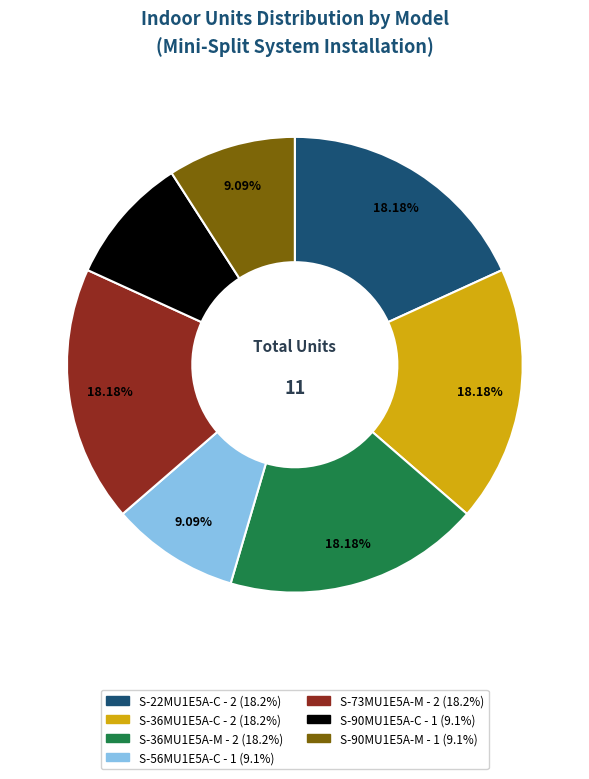

To the nearest percent, what portion does S-73MU1E5A-M represent?

18%